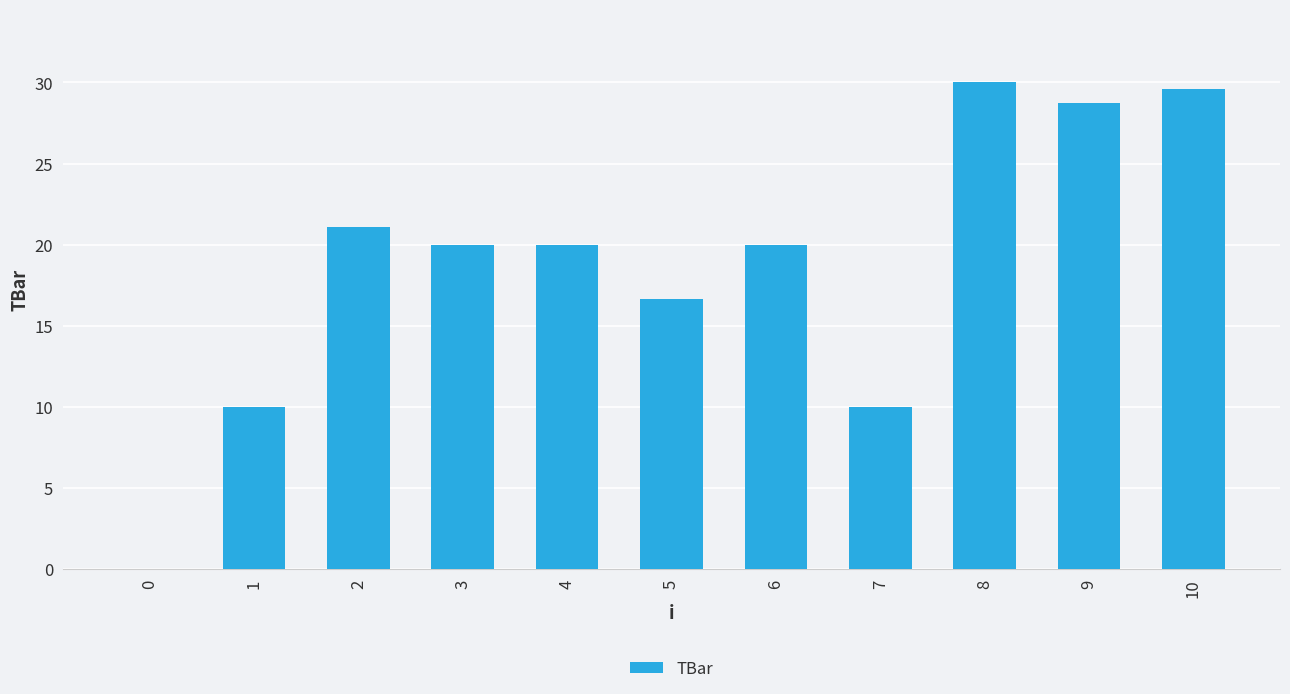

Does the chart contain stacked bars?

No